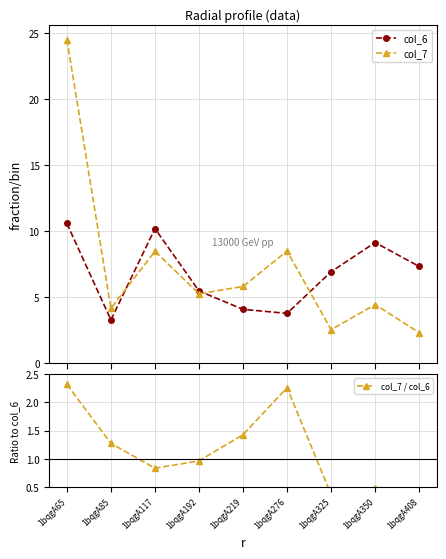

The value of col_6 at 1bqgA276 is 2.3. True or false?

False